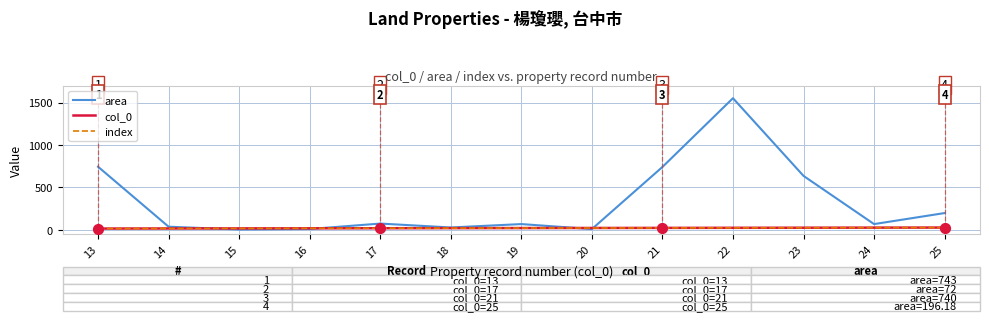

What are all the series names shown in the legend?

area, col_0, index